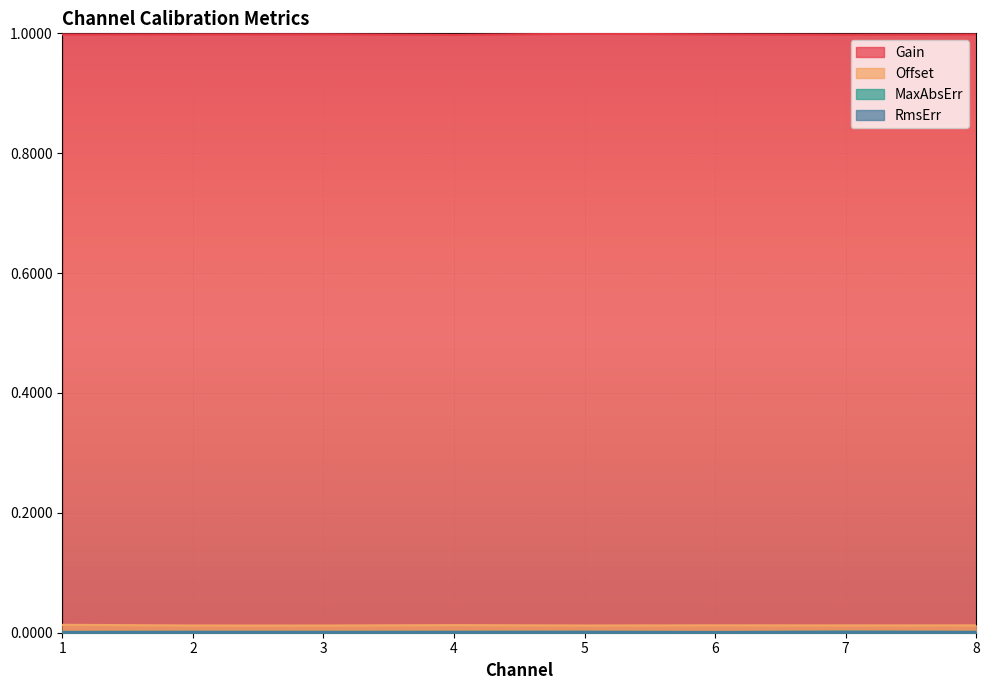

Reading left to right, what are all the values shown in this chart?

Gain: 1.0	1.0	1.0	1.0	1.0	1.0	1.0	1.0
Offset: 0.0	0.0	0.0	0.0	0.0	0.0	0.0	0.0
MaxAbsErr: 0.0	0.0	0.0	0.0	0.0	0.0	0.0	0.0
RmsErr: 0.0	0.0	0.0	0.0	0.0	0.0	0.0	0.0